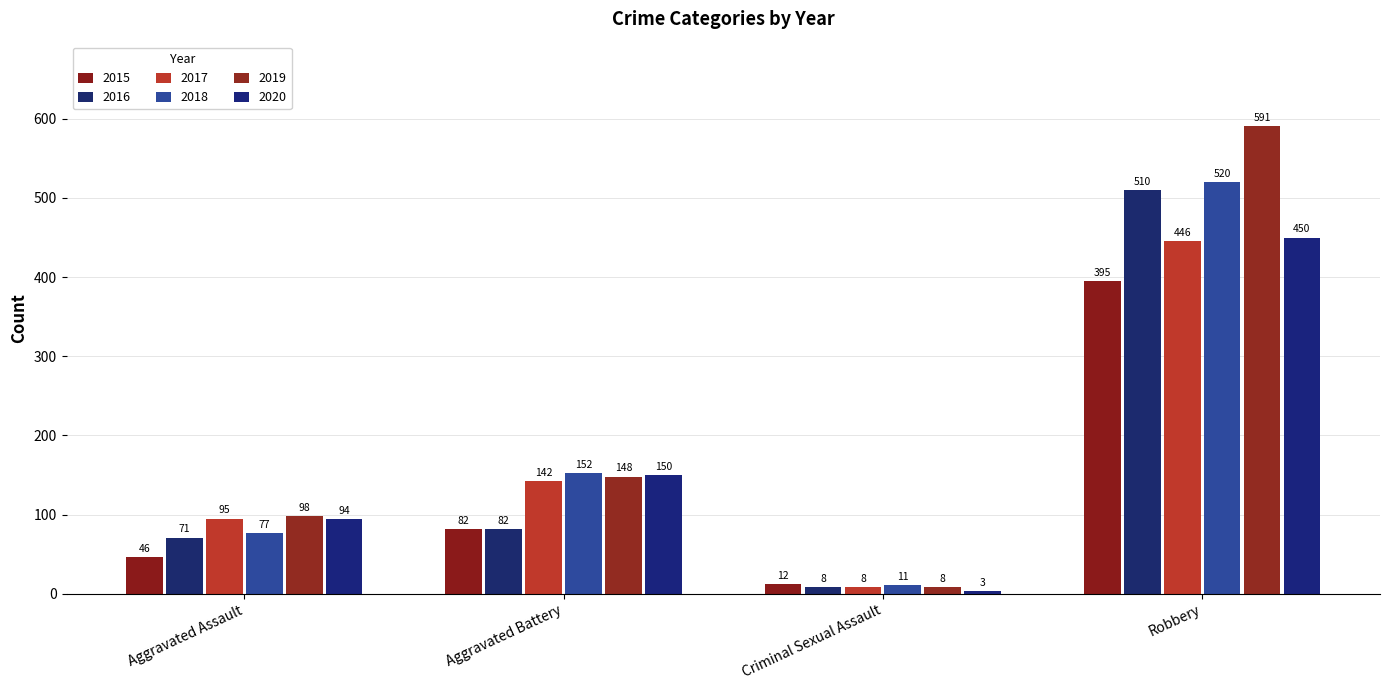

The value of 2016 at Aggravated Assault is 34. True or false?

False